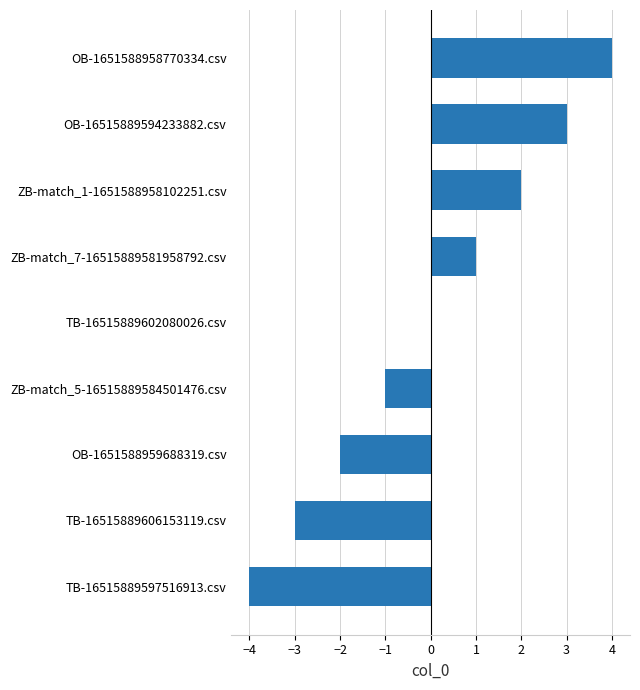

What is the sum of the values at ZB-match_5-16515889584501476.csv and OB-1651588959688319.csv?

-3